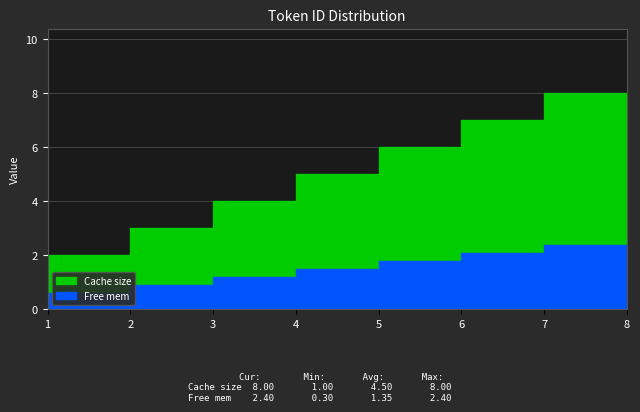

At which category is the sum across all series the highest?

8